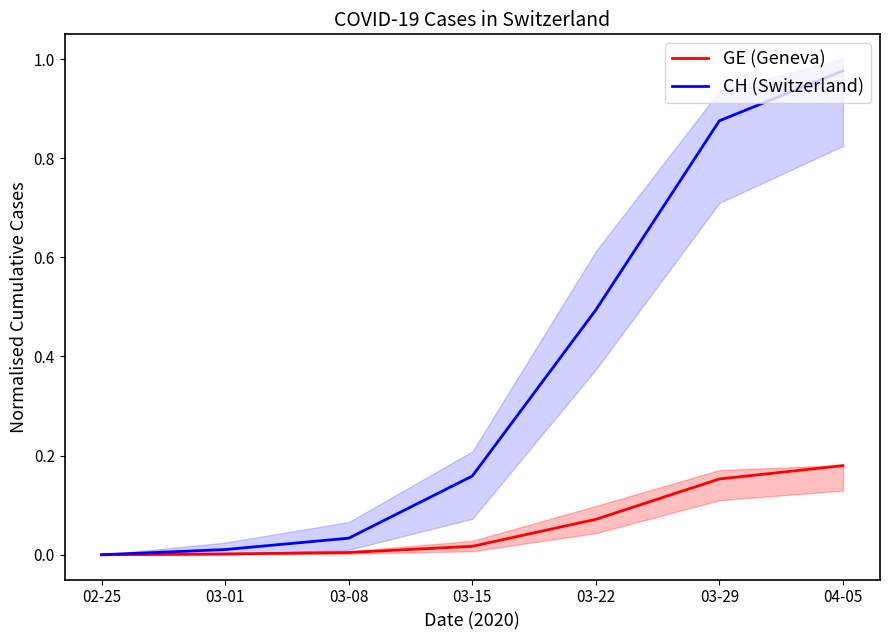

At which category does the chart reach its minimum across all series?

02-25